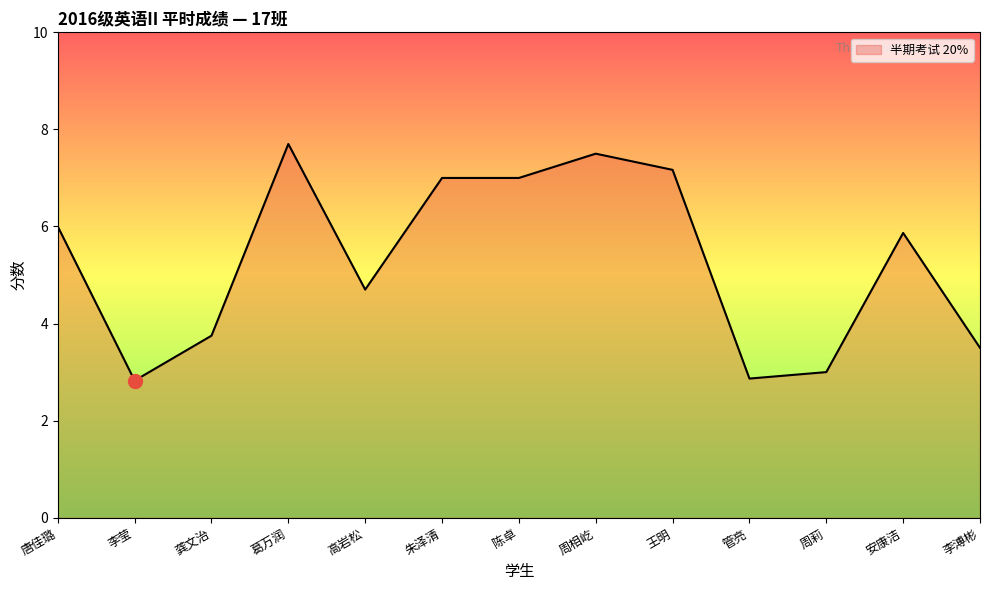

What is the difference between the maximum and minimum values?

4.9